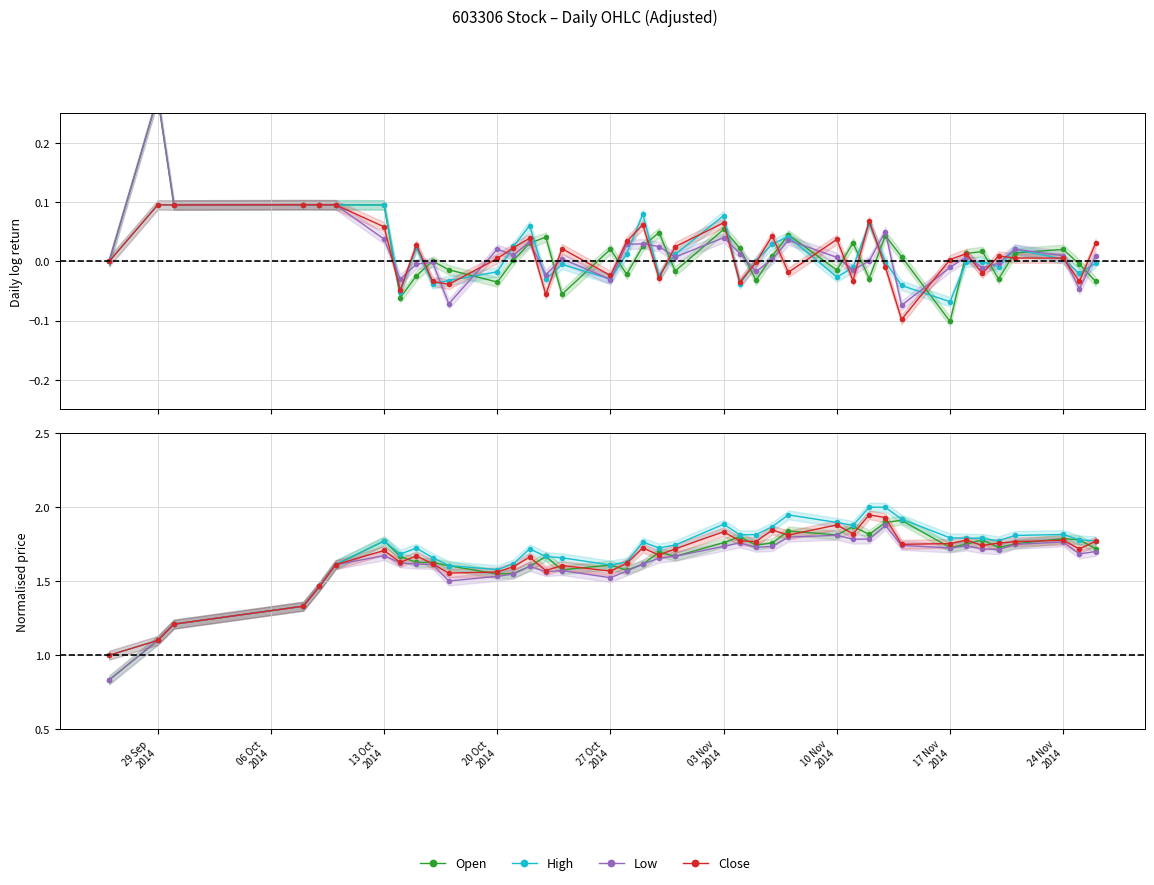

Count the number of categories in the chart.

39